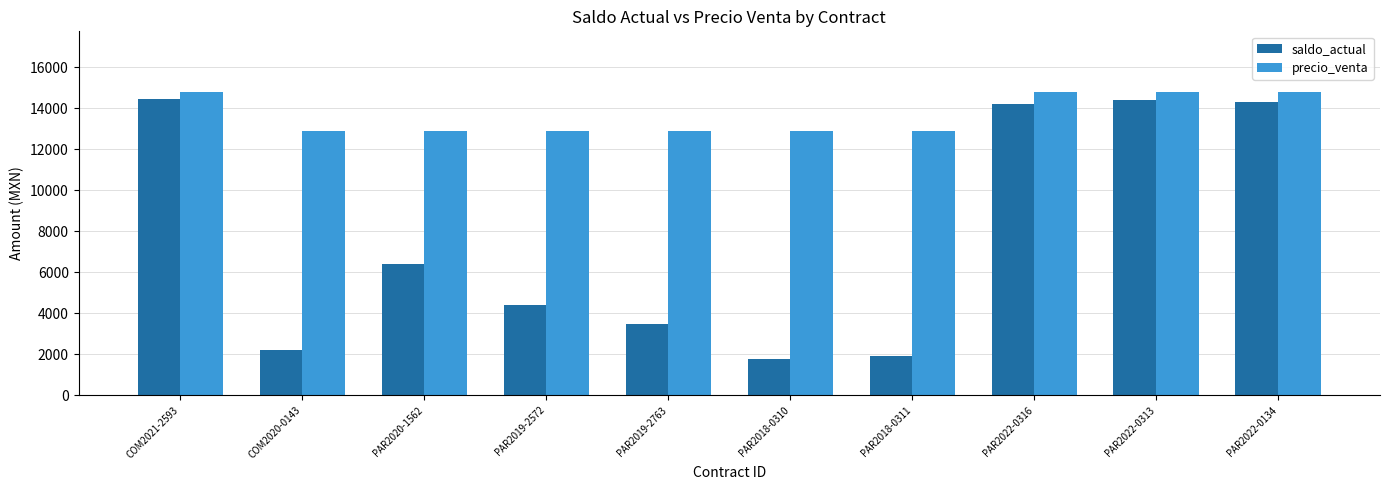

What position from the left is PAR2019-2763?

5